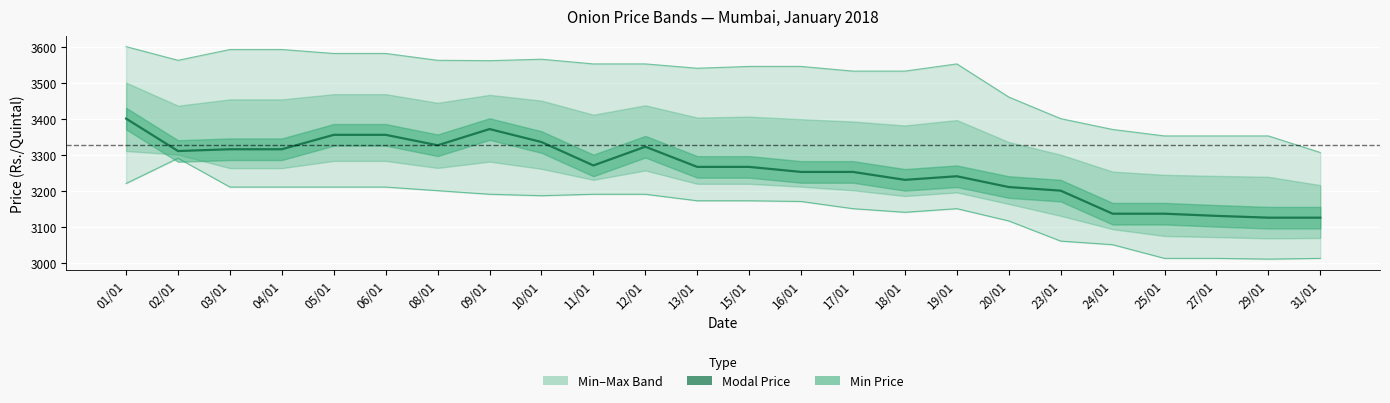

What is the minimum value for Maximum Price(Rs./Quintal) upper?

3306